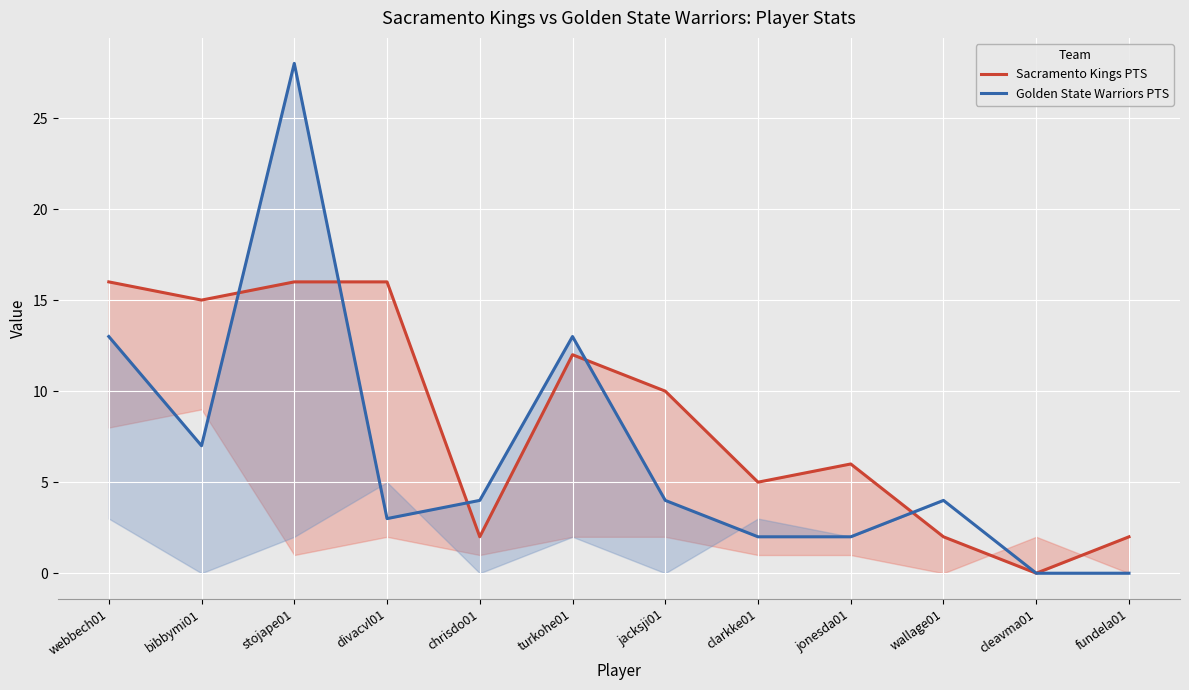

The Golden State Warriors PTS series shows 28 at stojape01. True or false?

True